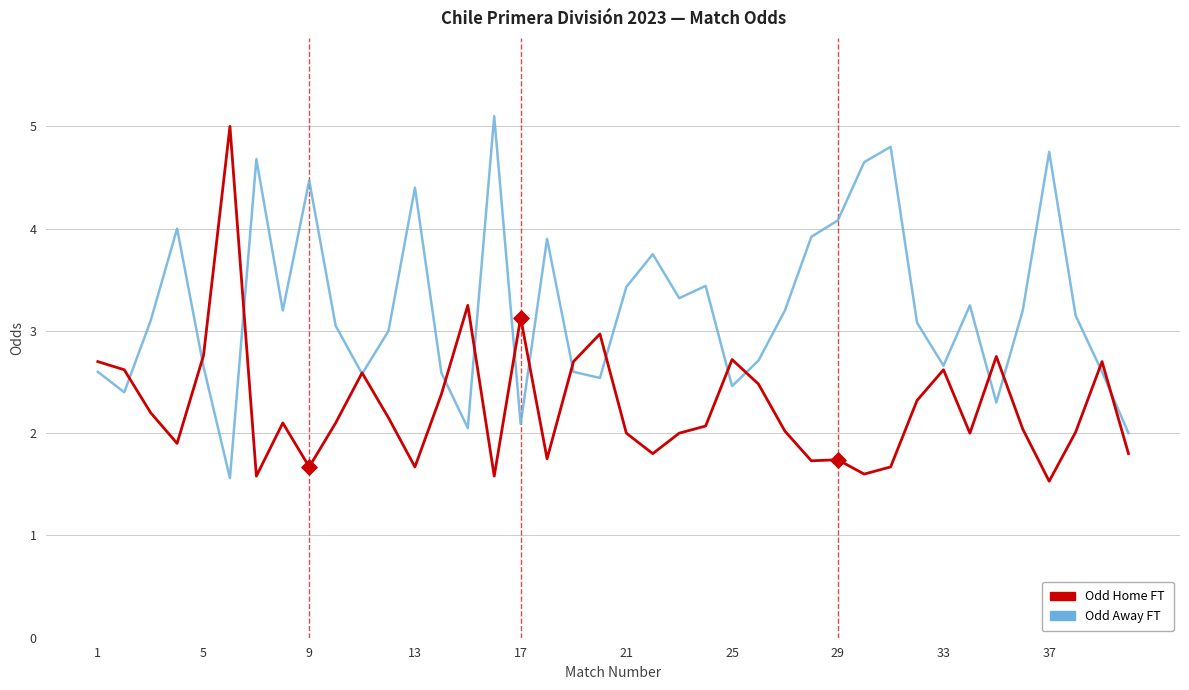

Which series has the largest total across all categories?

Odd Away FT